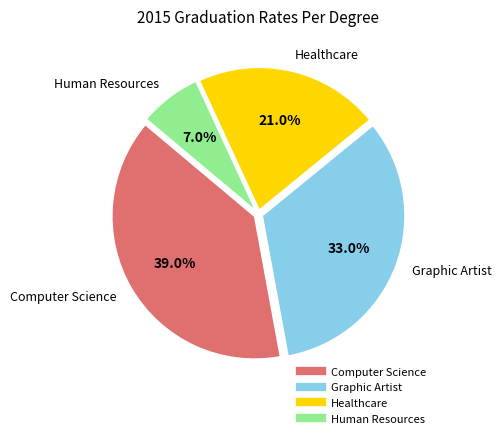

True or false: Computer Science accounts for 39% of the total.

True